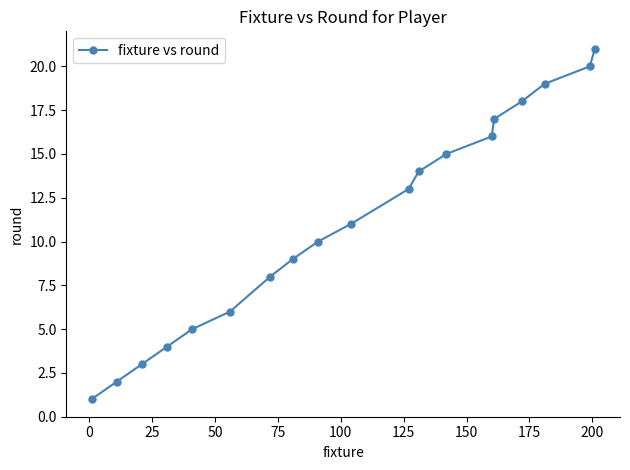

True or false: the data has more than 1 interior local peaks.

False